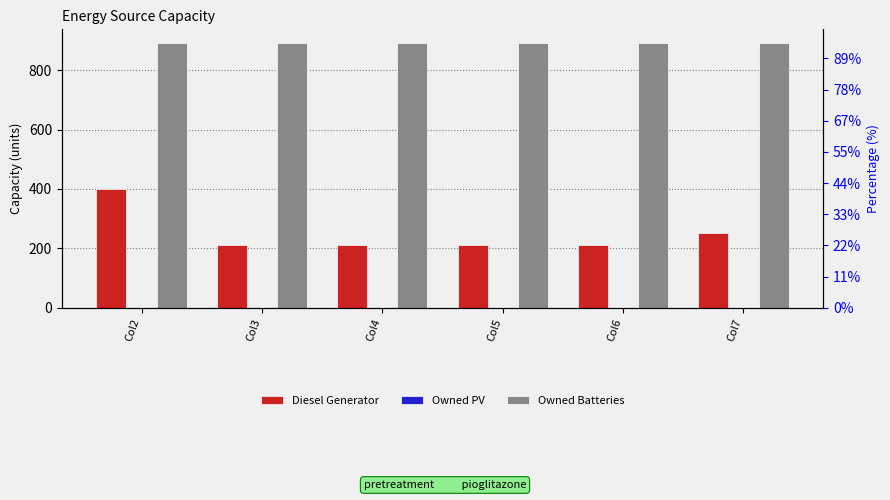

How many groups of bars are there?

6